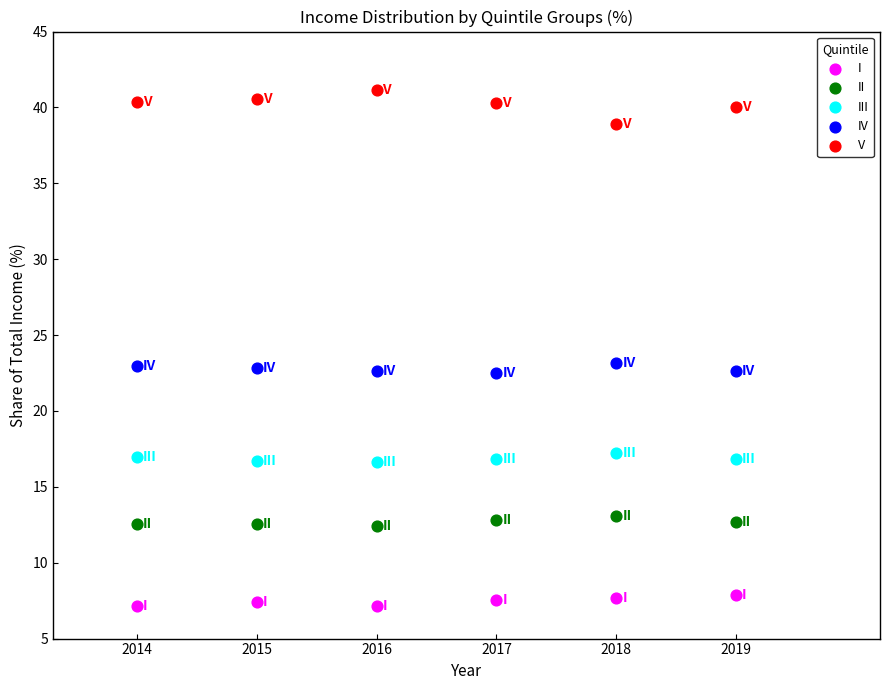

What are all the series names shown in the legend?

I, II, III, IV, V